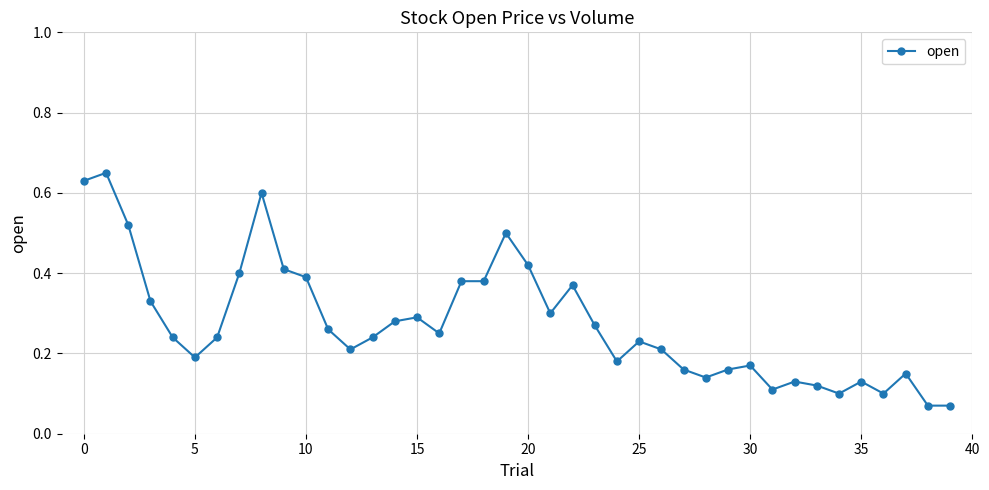

What is the sum of all values?

11.0